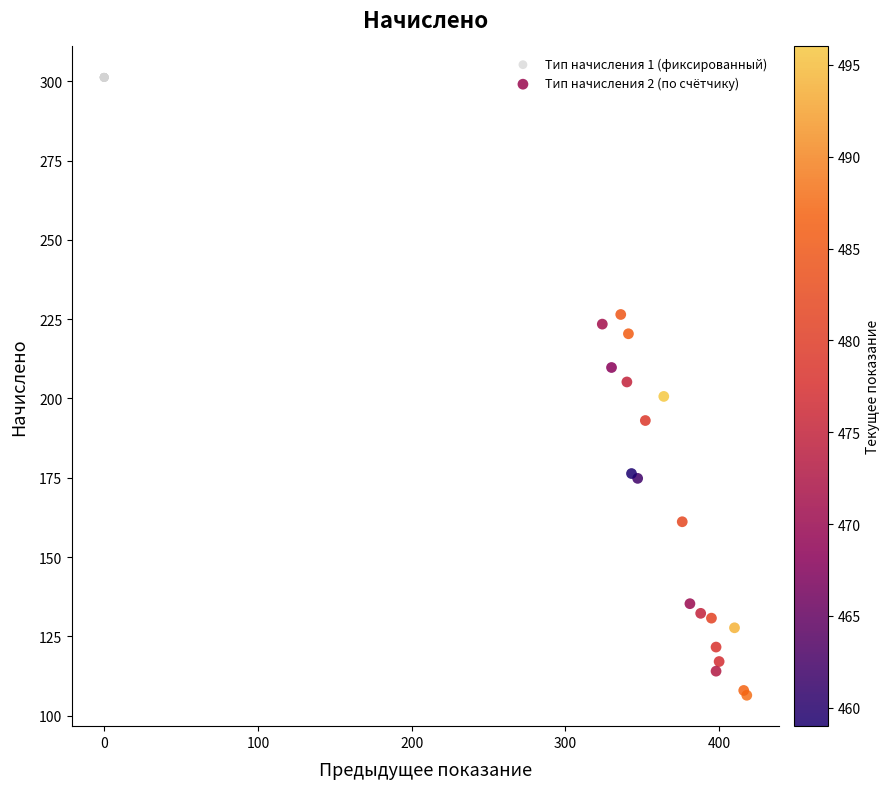

What are all the series names shown in the legend?

Тип начисления 1 (фиксированный), Тип начисления 2 (по счётчику)